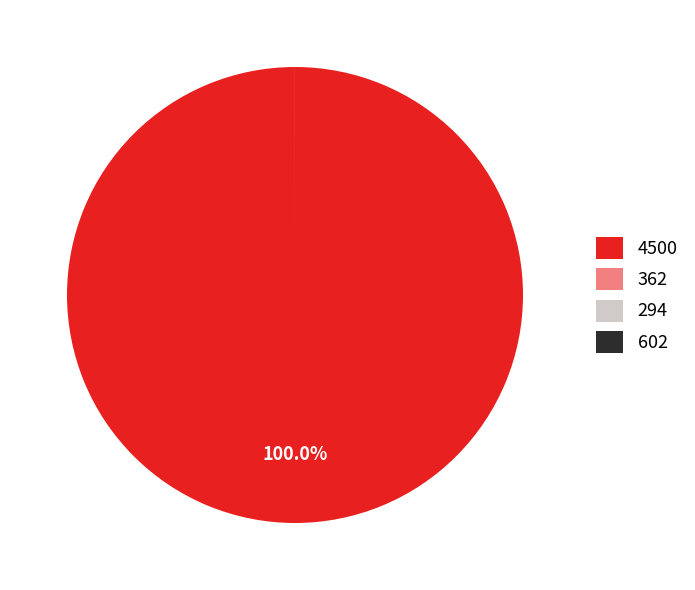

What is the largest slice in the pie chart?

4500